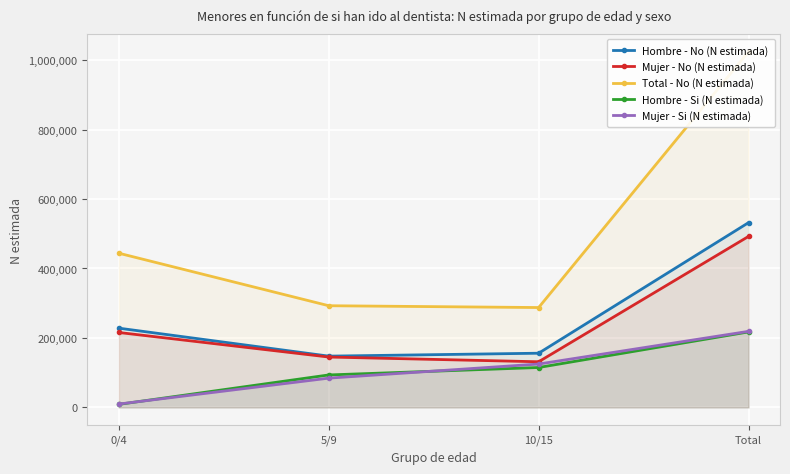

What is the difference between the maximum and minimum values in the Mujer - Si (N estimada) series?

209296